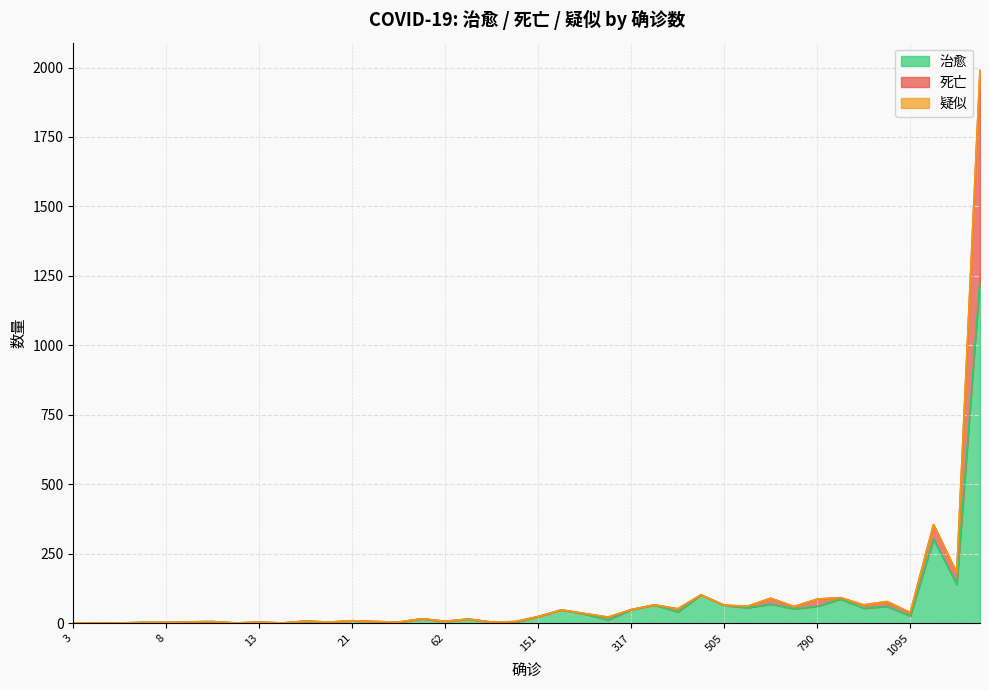

What is the maximum value for 治愈?

1242